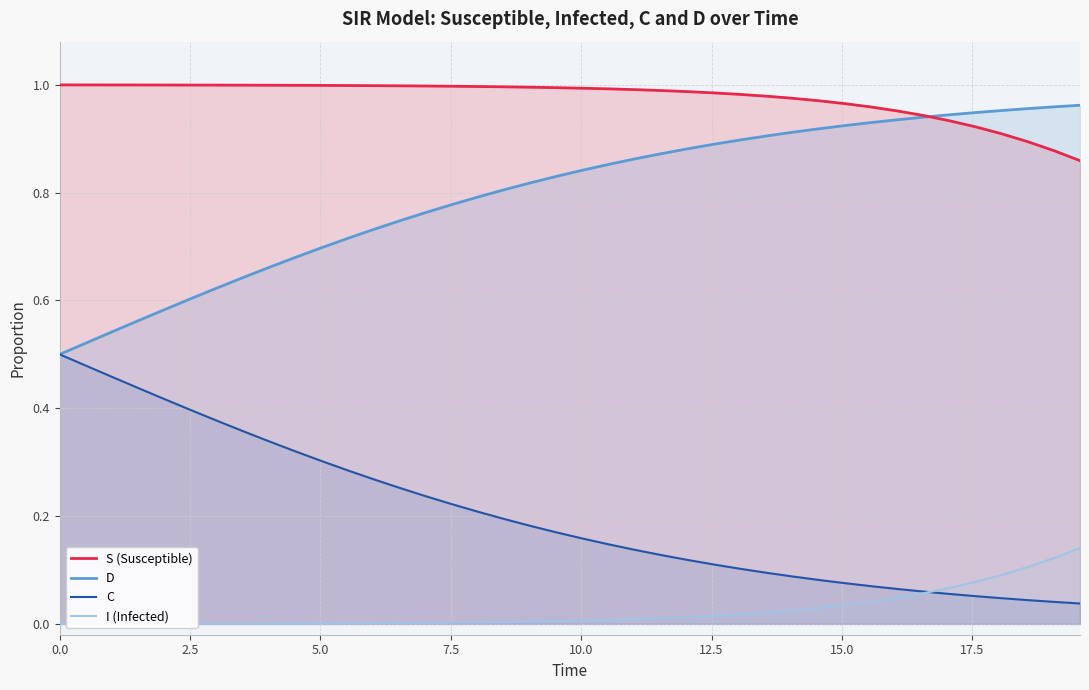

How many lines are shown in the chart?

4